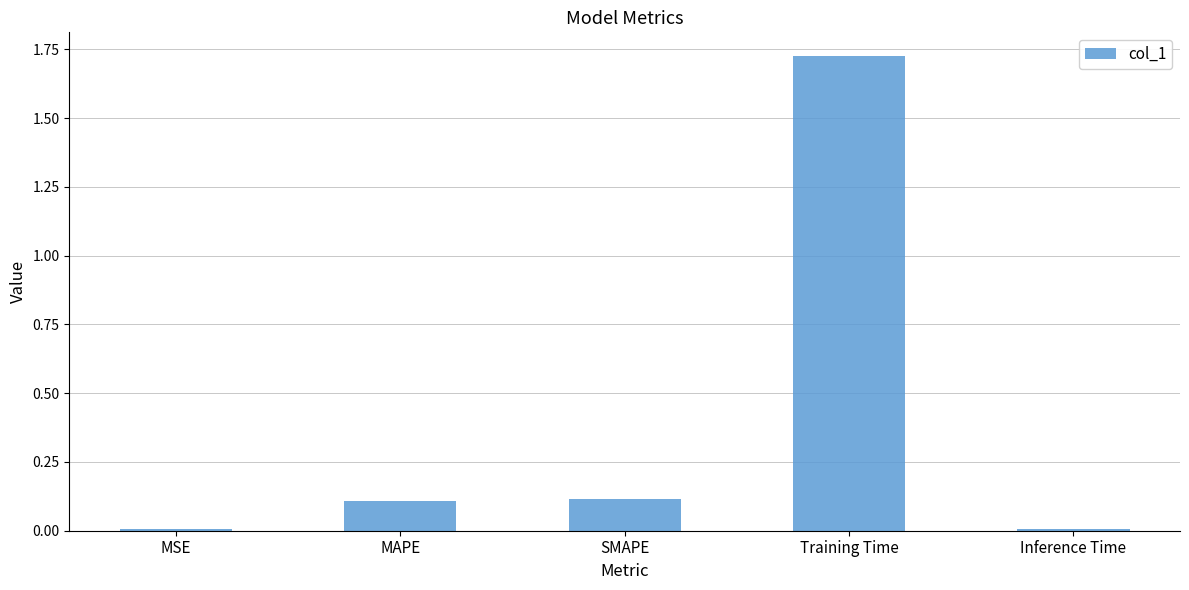

The value at MAPE is 0.1. True or false?

True